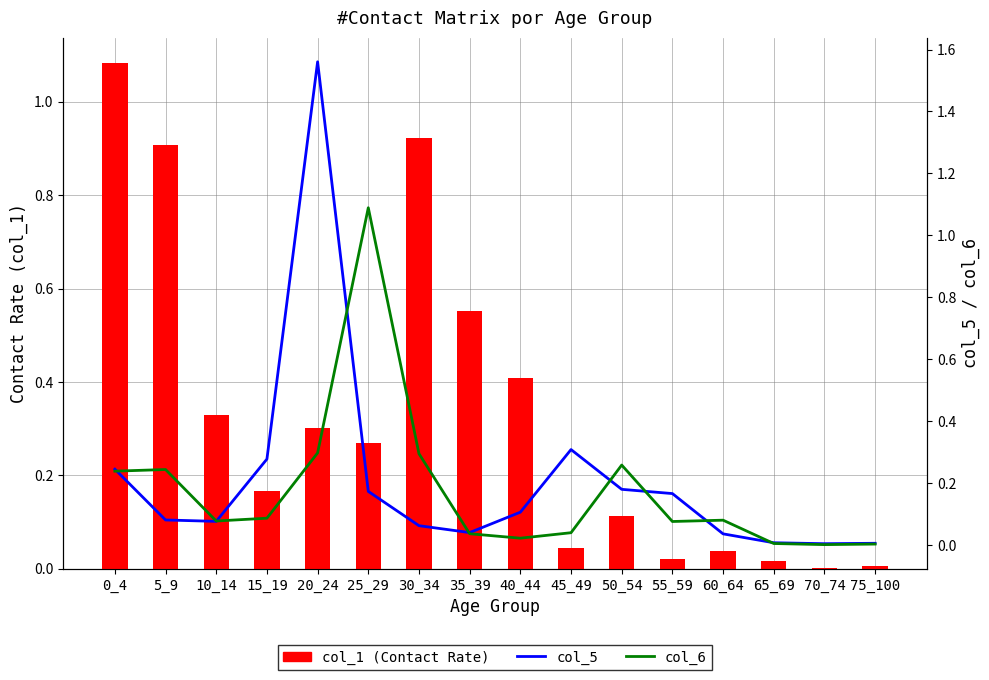

What is the sum of all col_1 (0_4 Contact Rate) values?

5.2